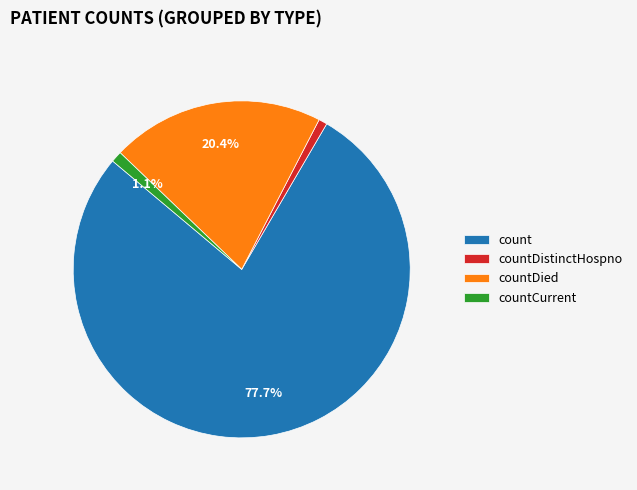

How many segments does this pie chart have?

4